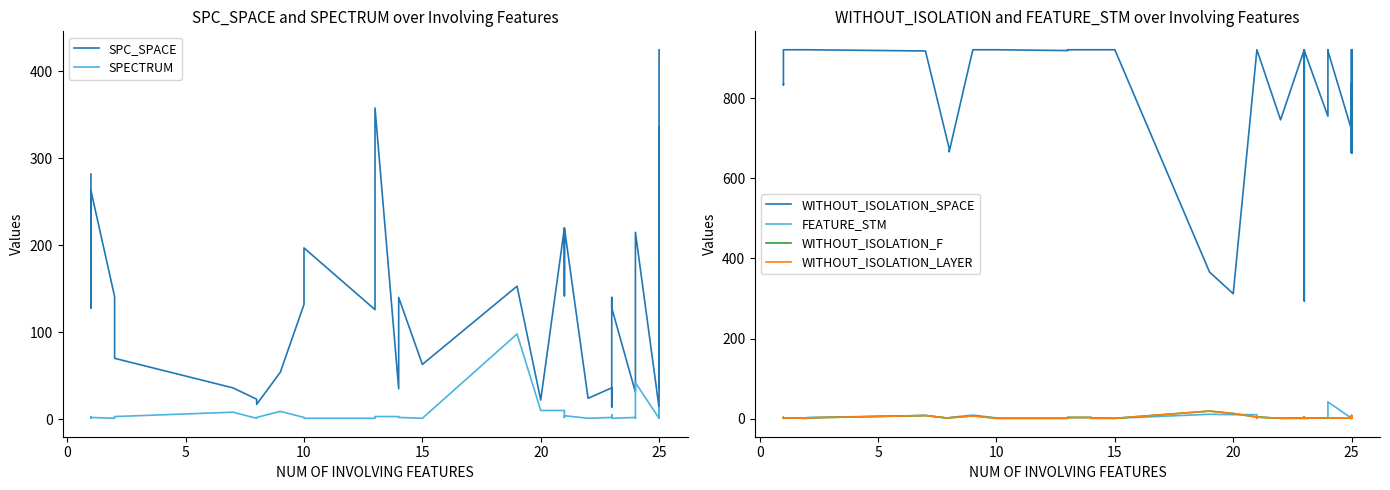

True or false: FEATURE_STM has more than 1 interior local peaks.

True